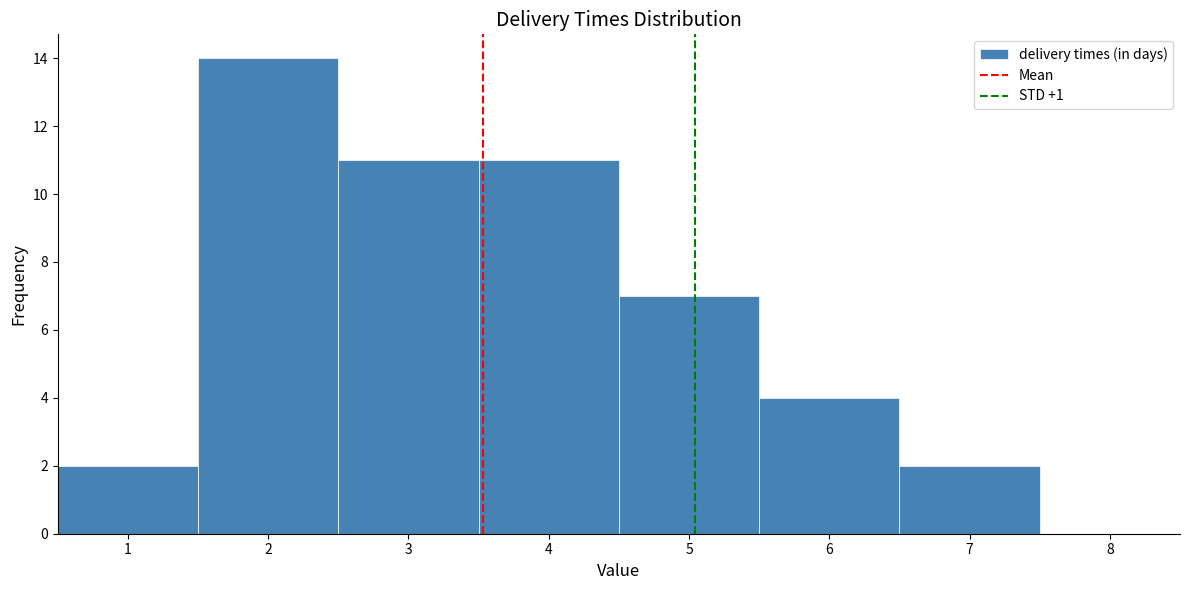

Which range on the x-axis has the tallest bar?

1.5 to 2.5